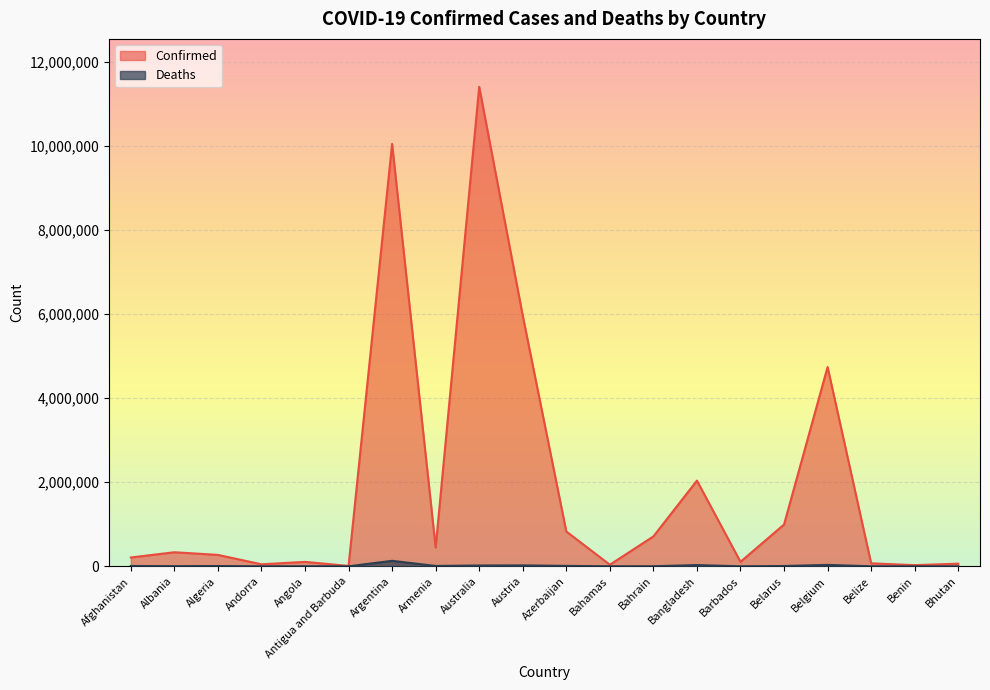

True or false: Confirmed and Deaths cross at least once.

False